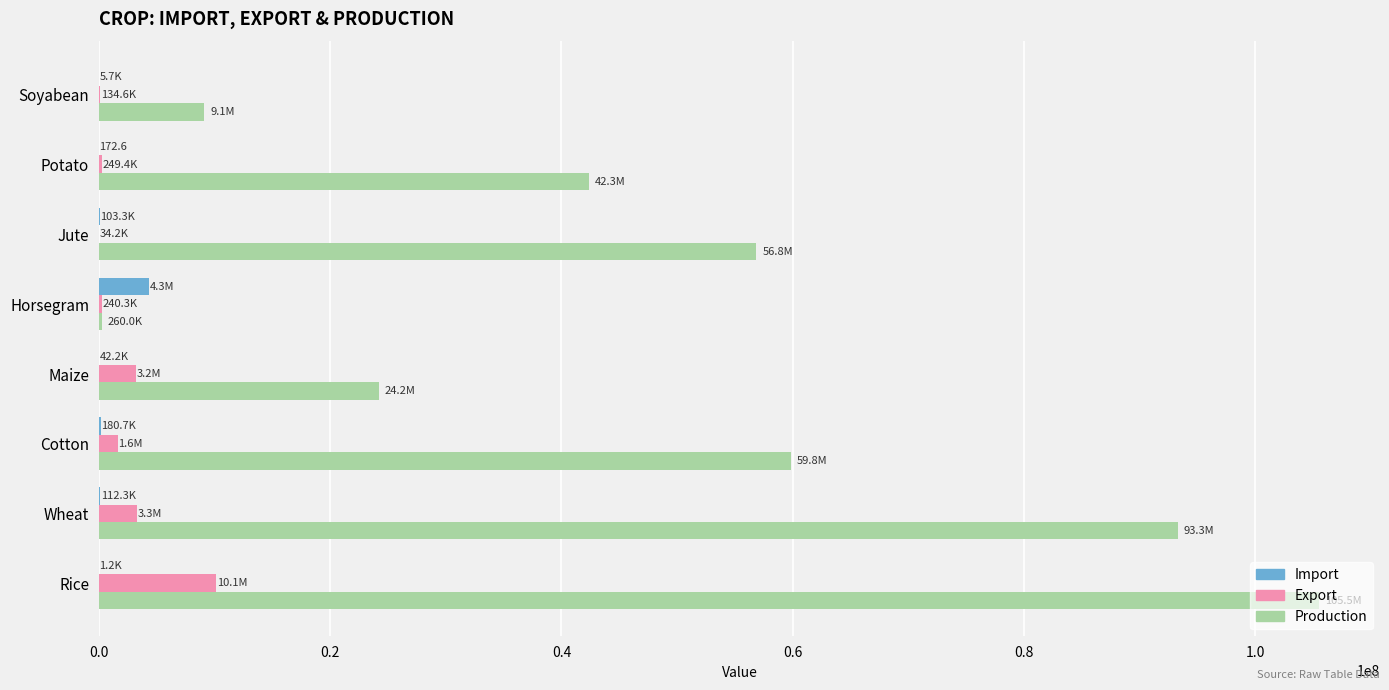

True or false: Production has a value of 5455471.1 at Soyabean.

False